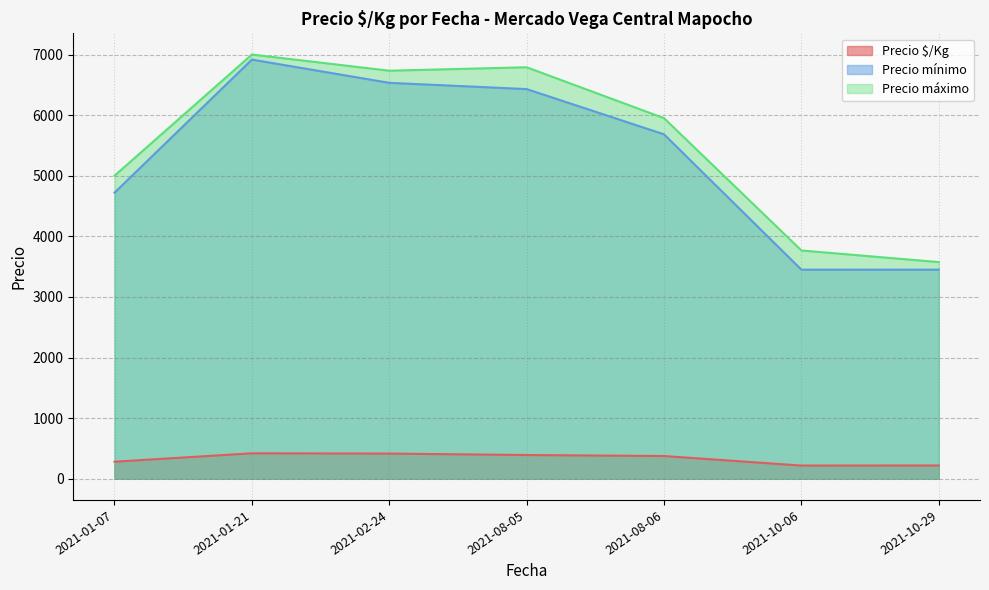

True or false: Precio $/Kg and Precio mínimo cross at least once.

False